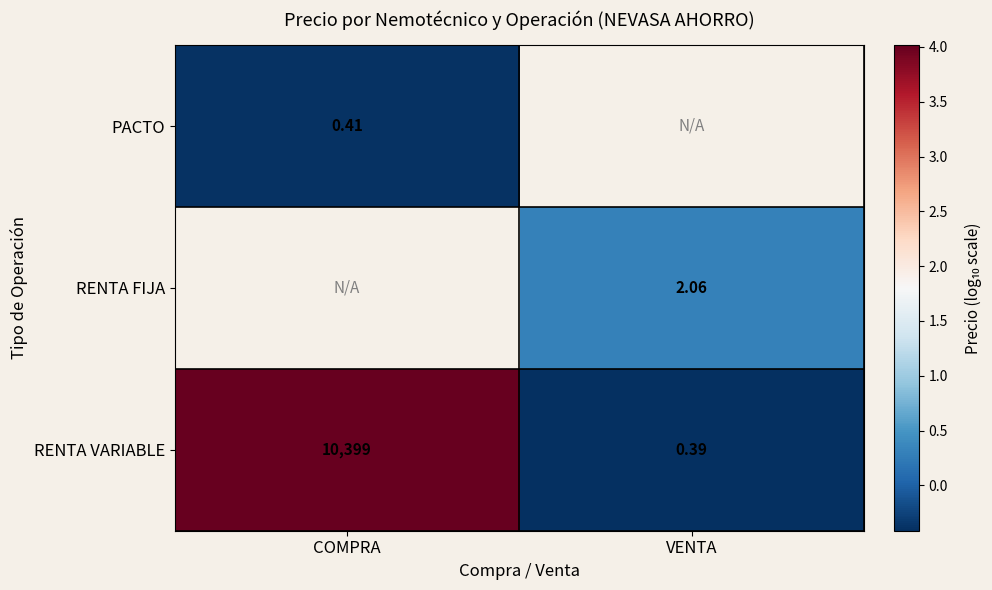

At which label is RENTA VARIABLE closest to 5199?

VENTA